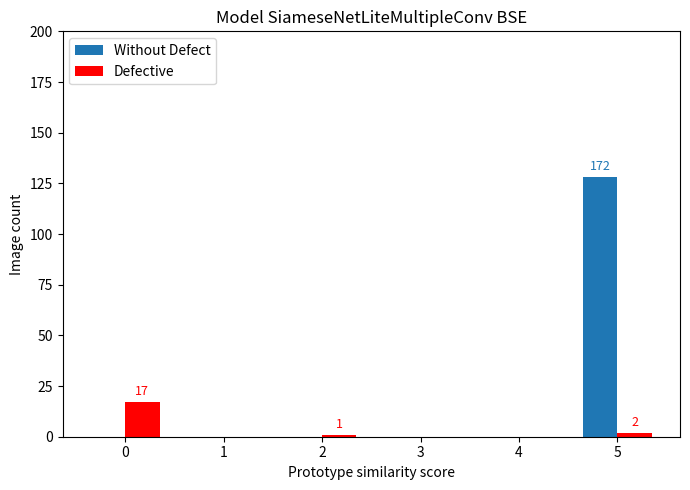

Which series has the largest total across all categories?

Without Defect